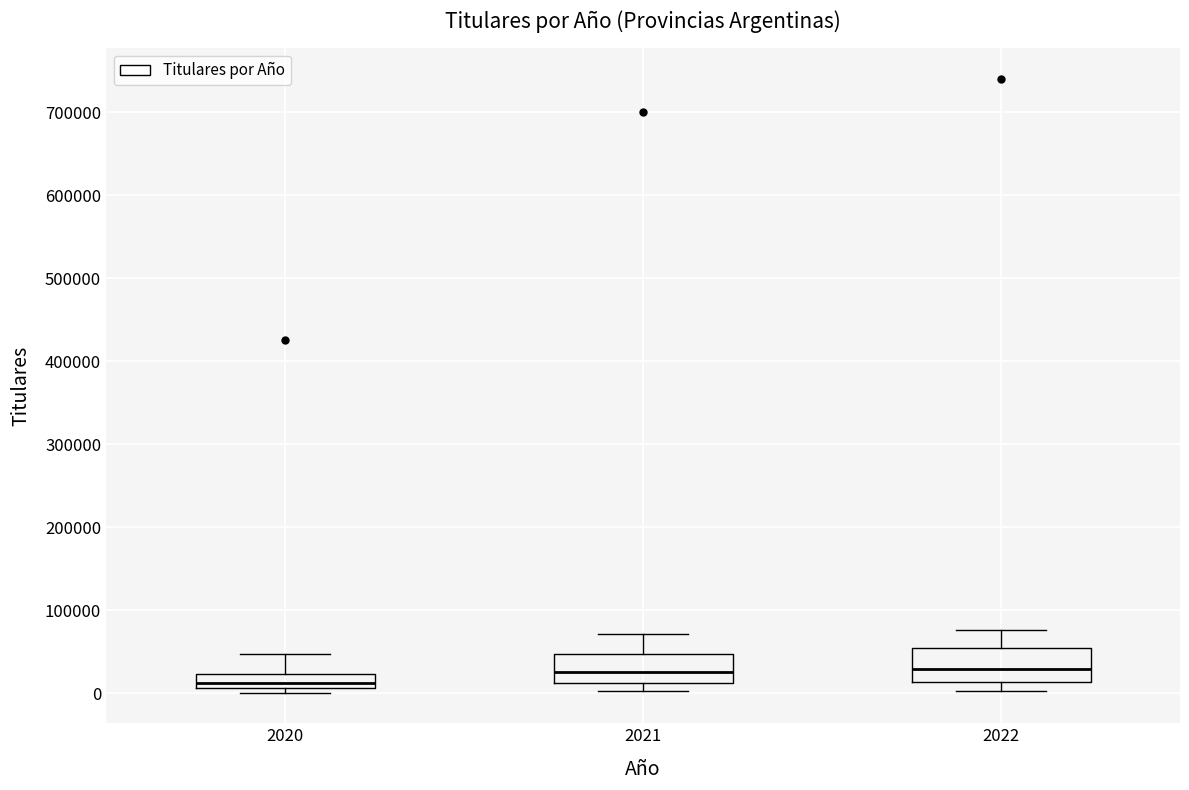

Where is the lower edge of the box at x = 2021 on the y-axis? The values are not printed on the chart, so give them approximately, as read against the axis.

10000